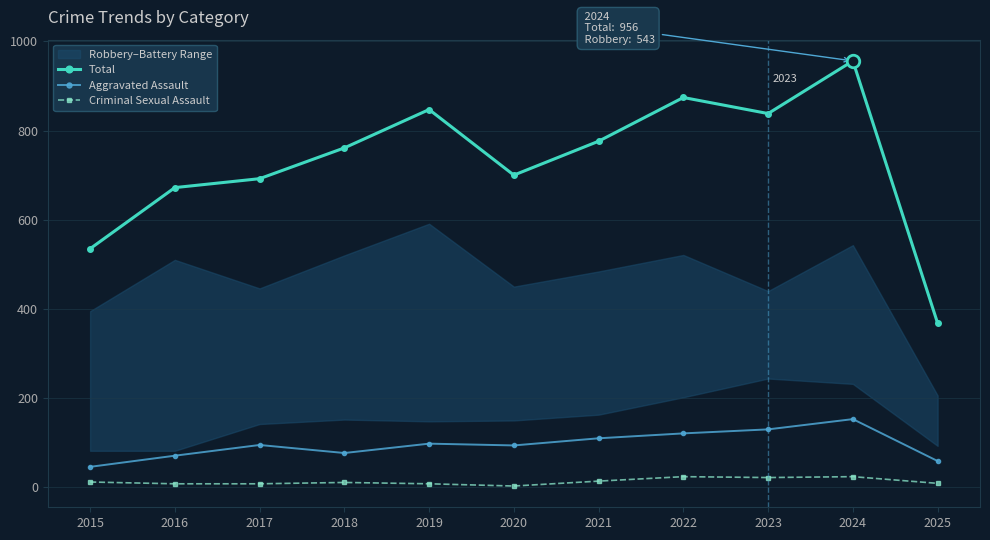

What is the difference between the Criminal Sexual Assault values at 2016 and 2022?

16